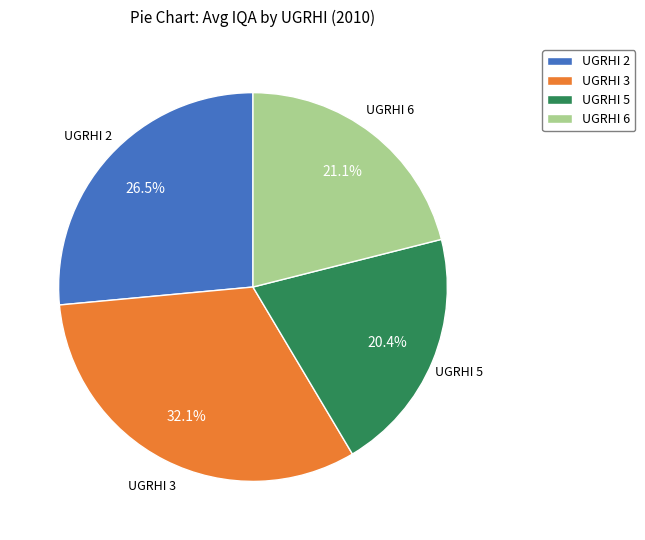

Rank the categories by value from lowest to highest.

UGRHI 5, UGRHI 6, UGRHI 2, UGRHI 3